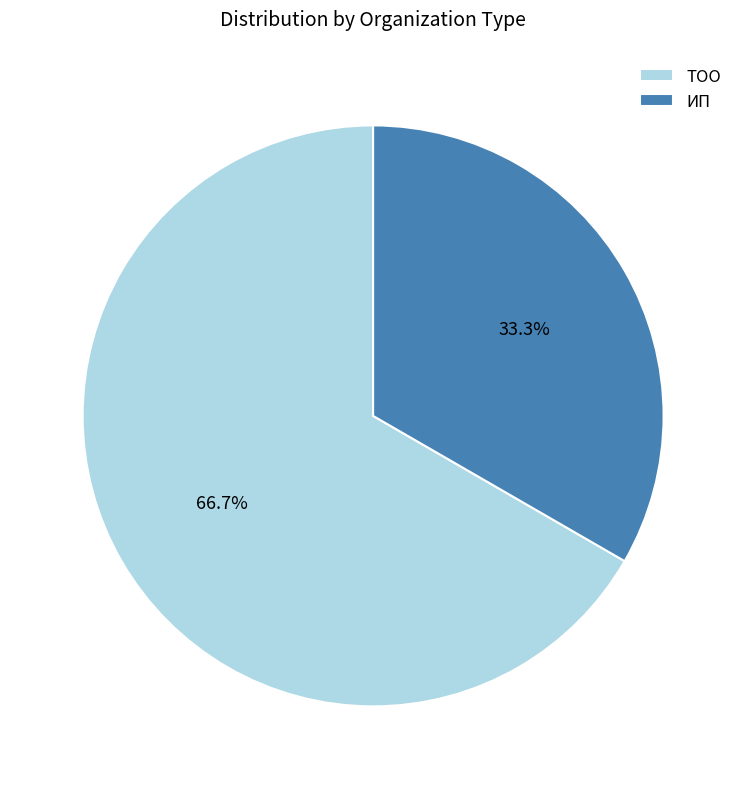

Is it true that ИП is 43% of the pie?

False